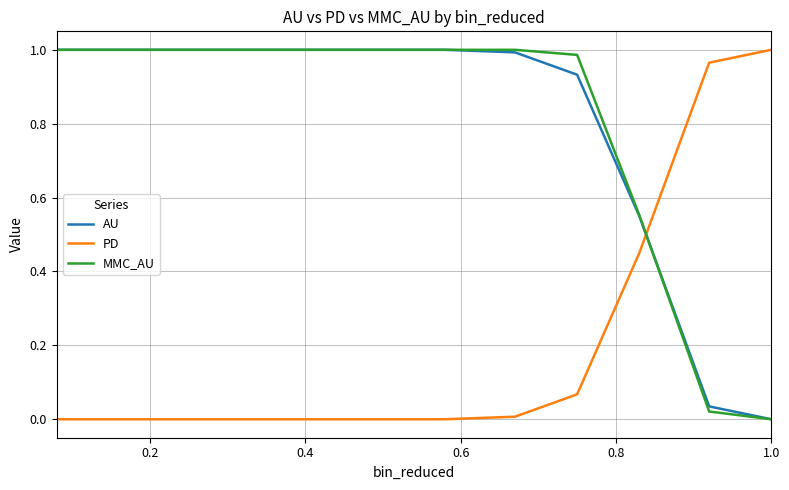

How many intersections are there between PD and AU?

1